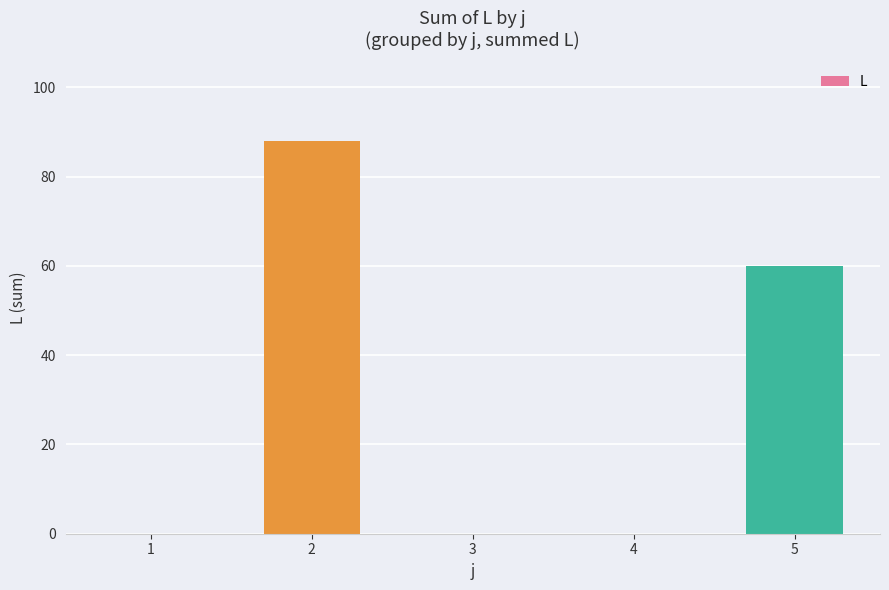

How many data points does each series have?

5